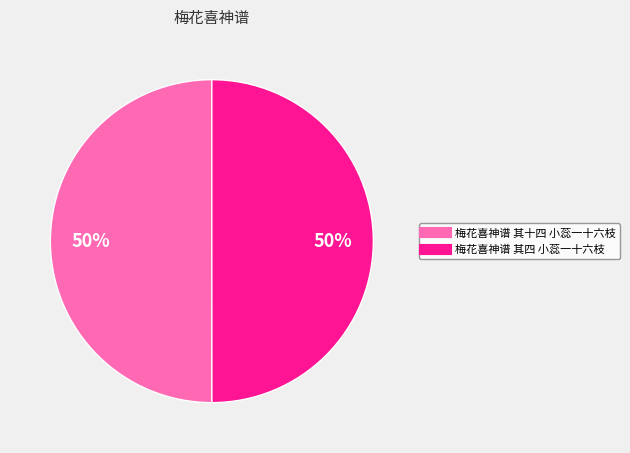

To the nearest percent, what is the average slice percentage?

50%